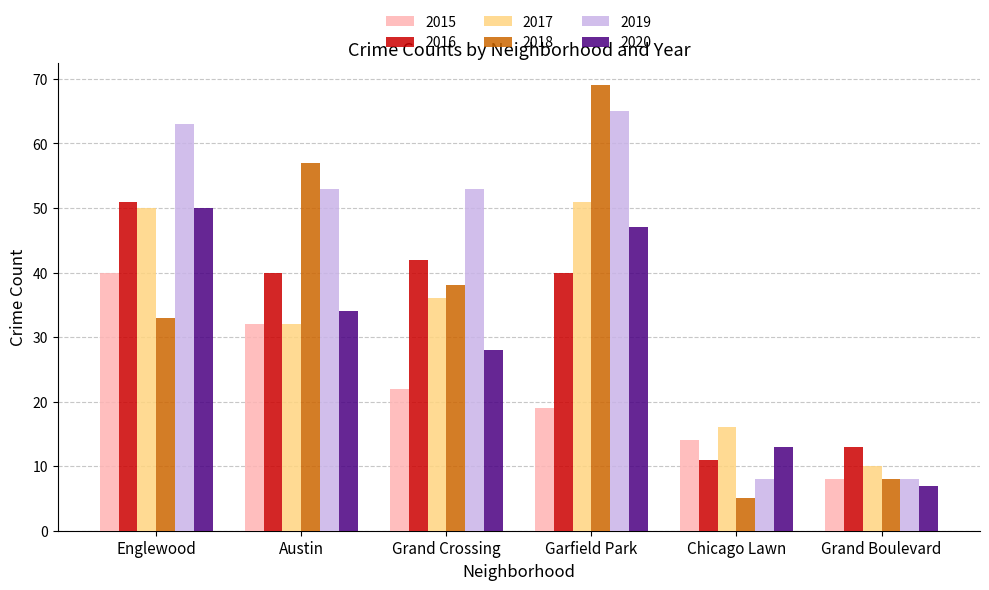

At Chicago Lawn, list the series in order from smallest to largest.

2018, 2019, 2016, 2020, 2015, 2017